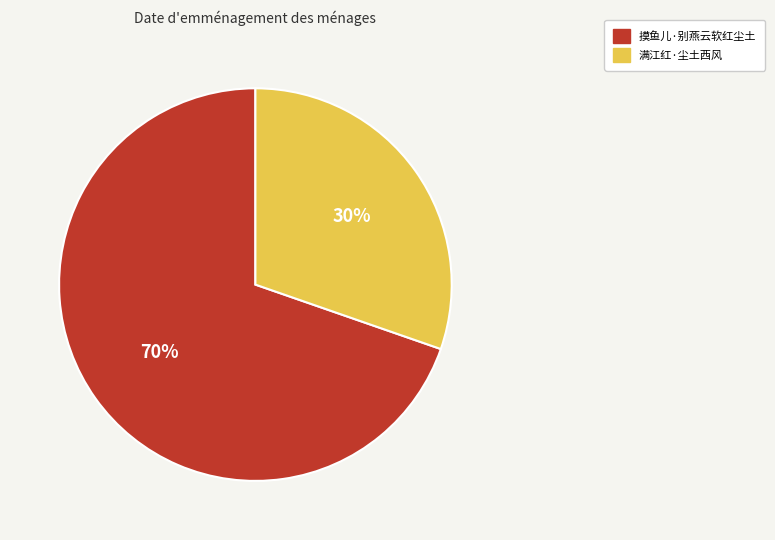

To the nearest percent, what is the average slice percentage?

50%